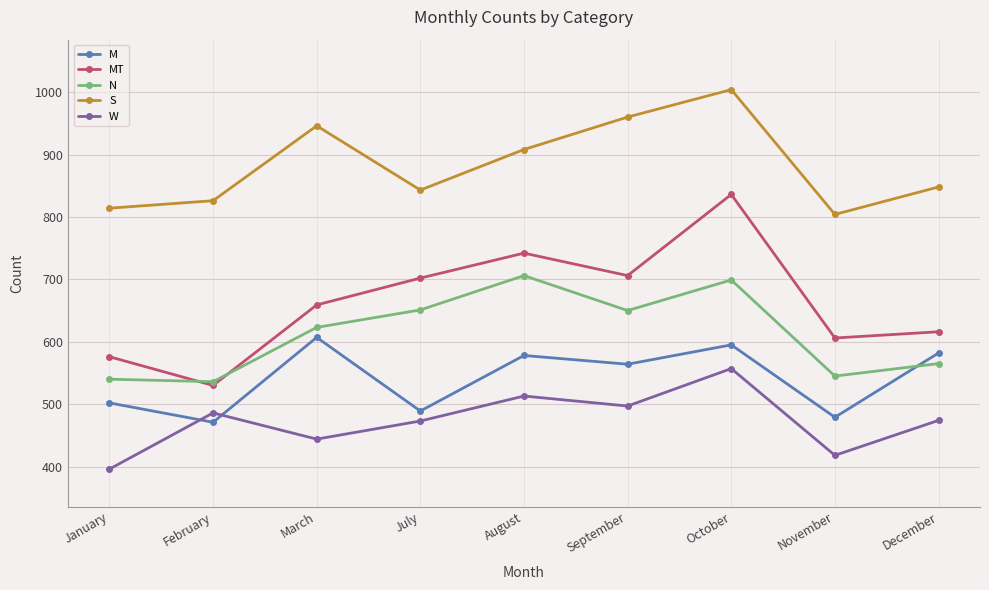

The M series shows 502 at January. True or false?

True